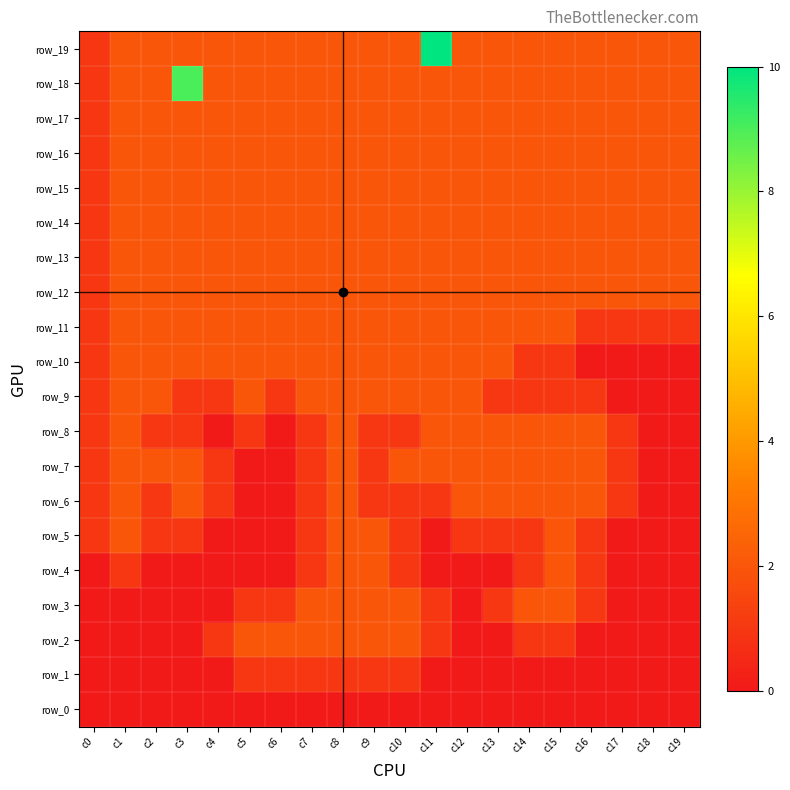

True or false: row_16 has a value of 2 at c11.

True